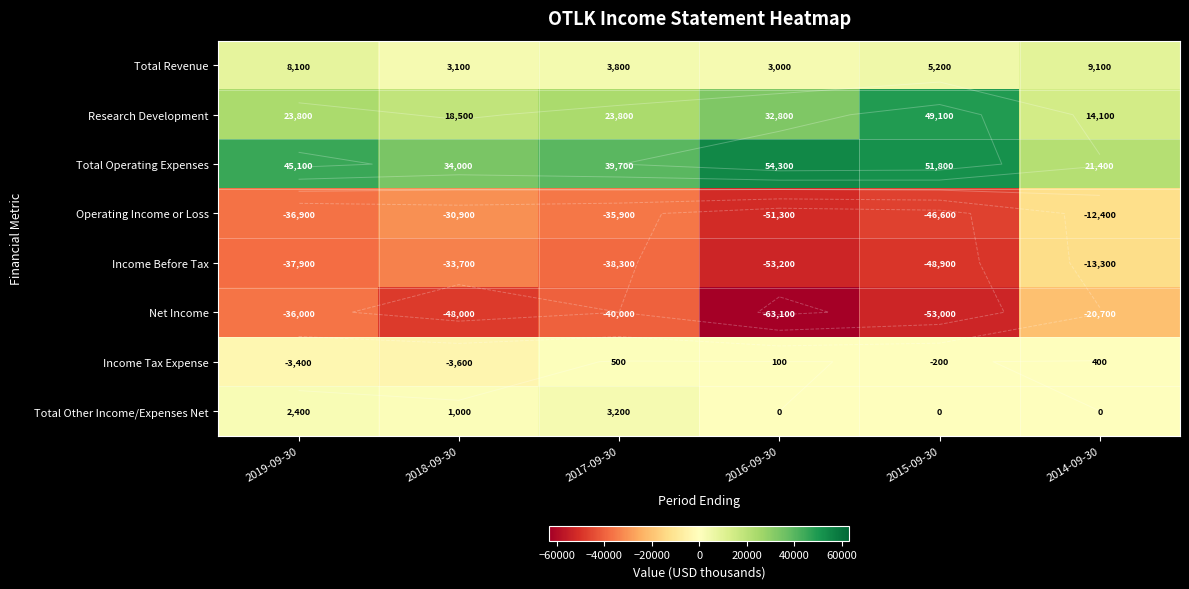

Is the value of Net Income at 2016-09-30 greater than the value of Income Before Tax at 2015-09-30?

No